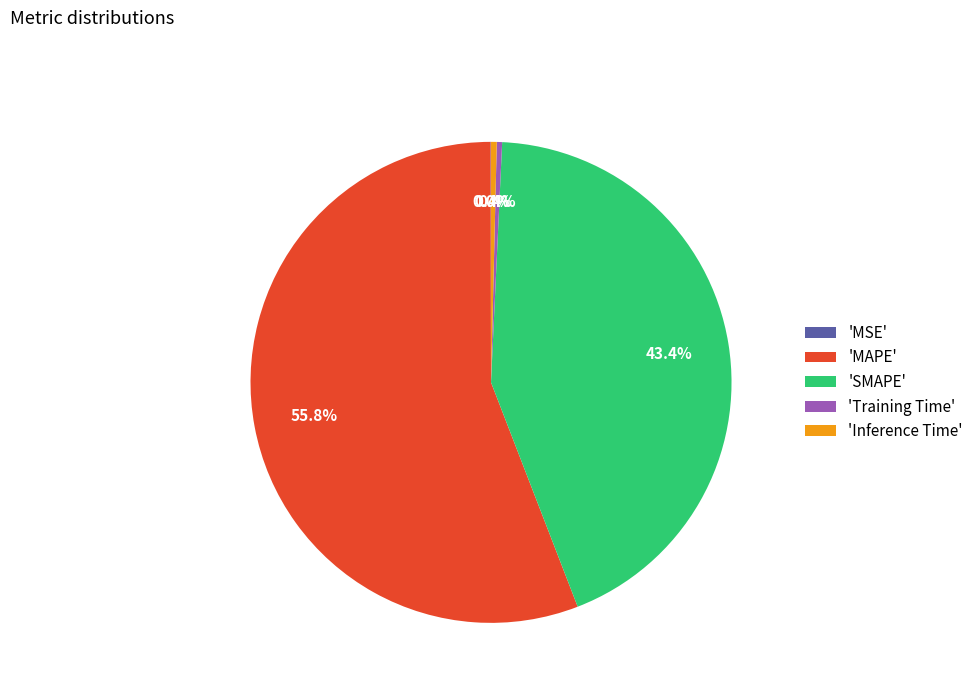

Which category has the biggest portion of the pie?

'MAPE'